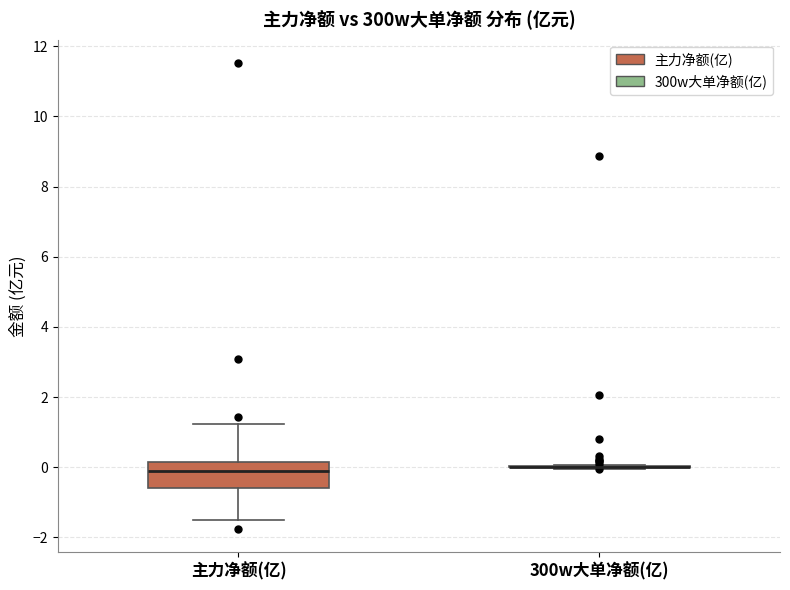

Reading left to right, read every box against the y-axis: the position of its median line, the range the box covers, and the ends of its whiskers. The values are not printed on the chart, so give them approximately, as read against the axis.

主力净额(亿): median -0.2, box -0.6 to 0.2, whiskers -1.4 to 1.2
300w大单净额(亿): box collapsed to a line at 0.0, whiskers 0.0 to 0.0